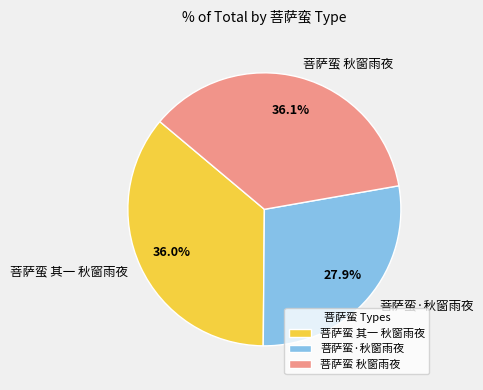

Is it true that 菩萨蛮 秋窗雨夜 is 36% of the pie?

True